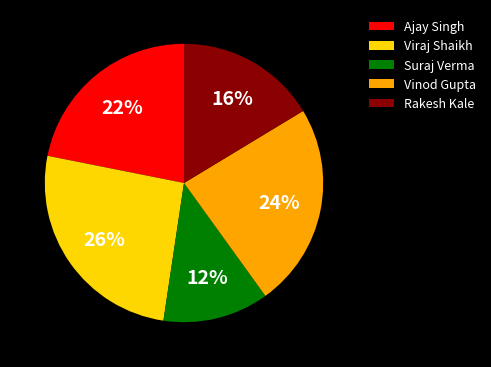

To the nearest percent, what is the combined percentage of Rakesh Kale and Vinod Gupta?

40%